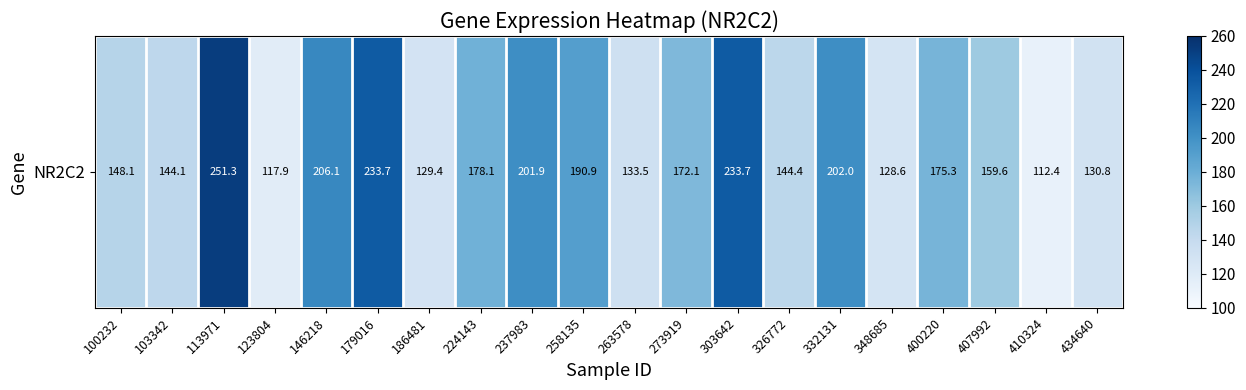

What is the change in value from 100232 to 263578?

-14.6